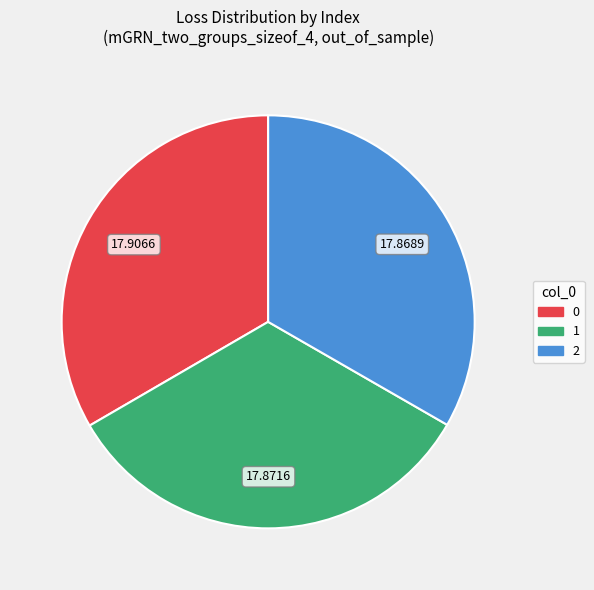

Is 2 the majority of the pie?

No